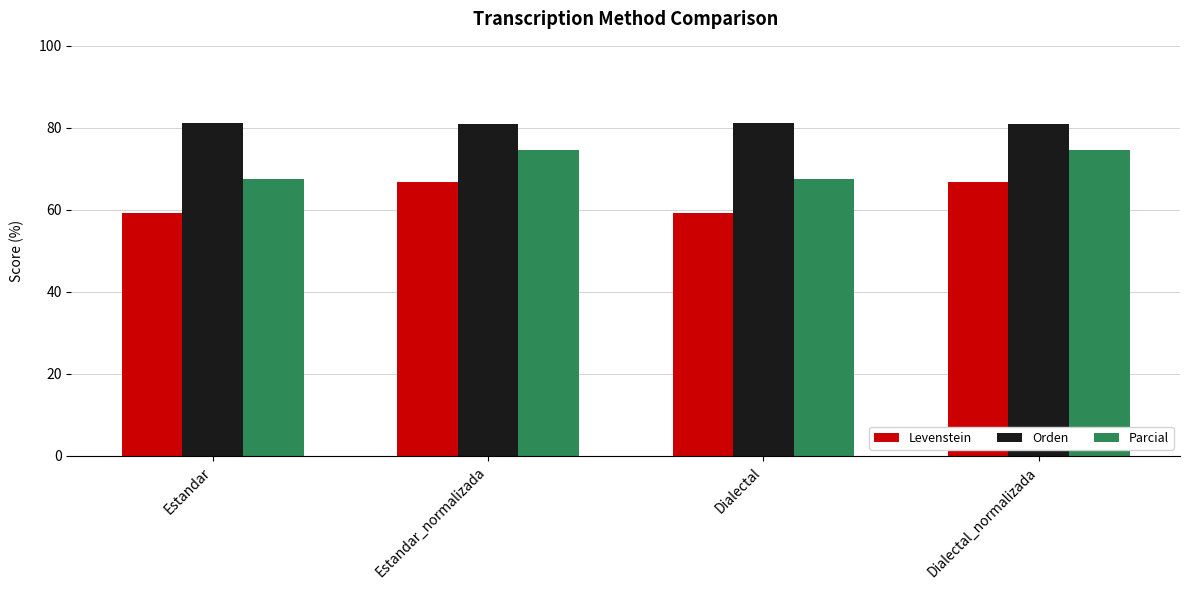

True or false: Orden has a value of 80.8 at Dialectal_normalizada.

True